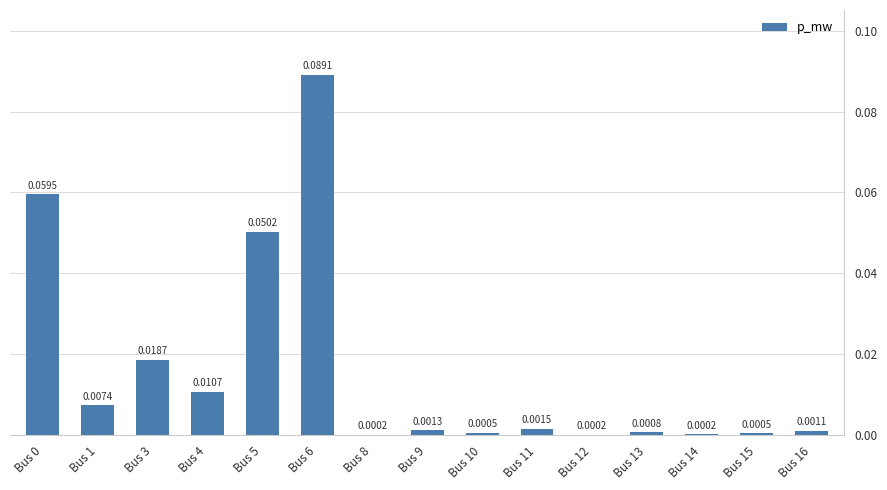

Which has a higher value, Bus 9 or Bus 8?

Bus 9